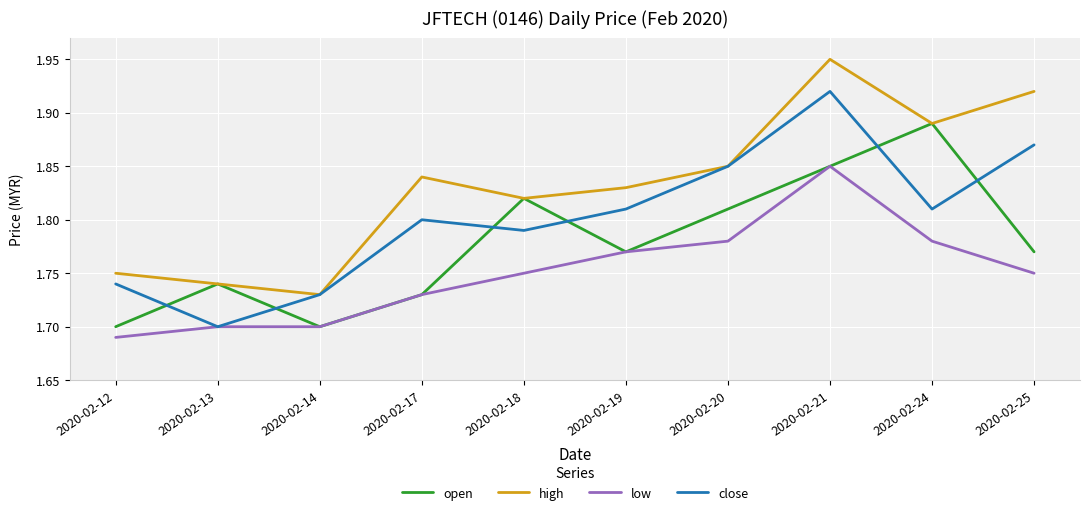

Where is high nearest to the value 1?

2020-02-14